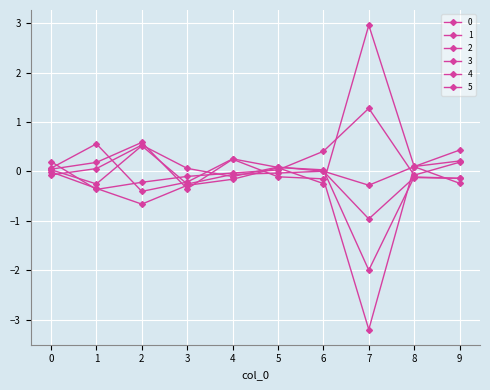

Is this an area chart (filled region under the line)?

No